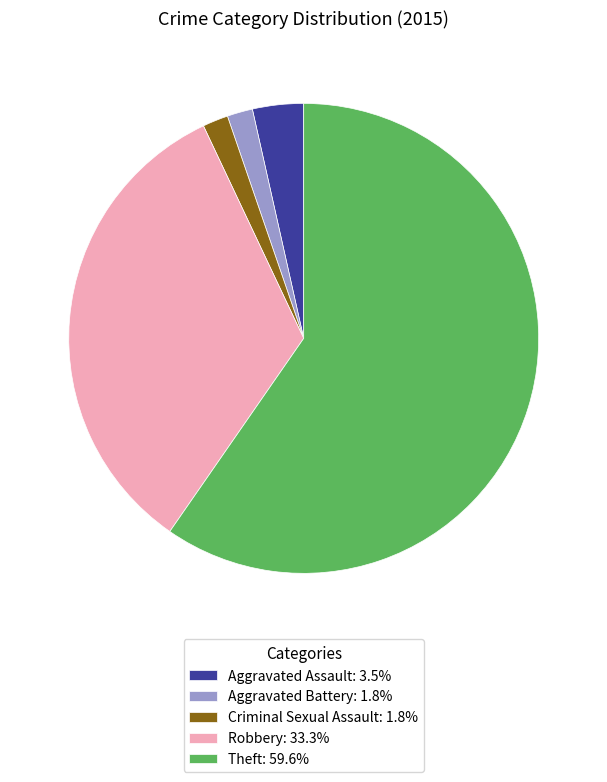

Which category has the biggest portion of the pie?

Theft